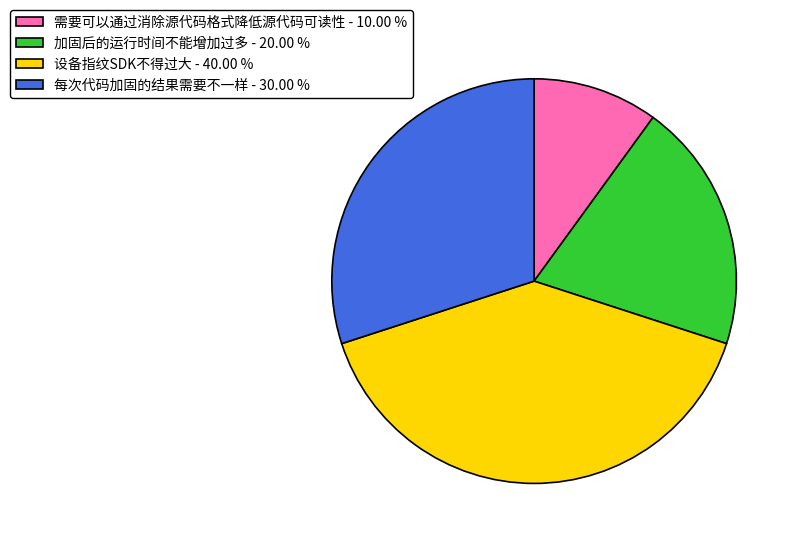

Does 需要可以通过消除源代码格式降低源代码可读性 represent more than half of the total?

No